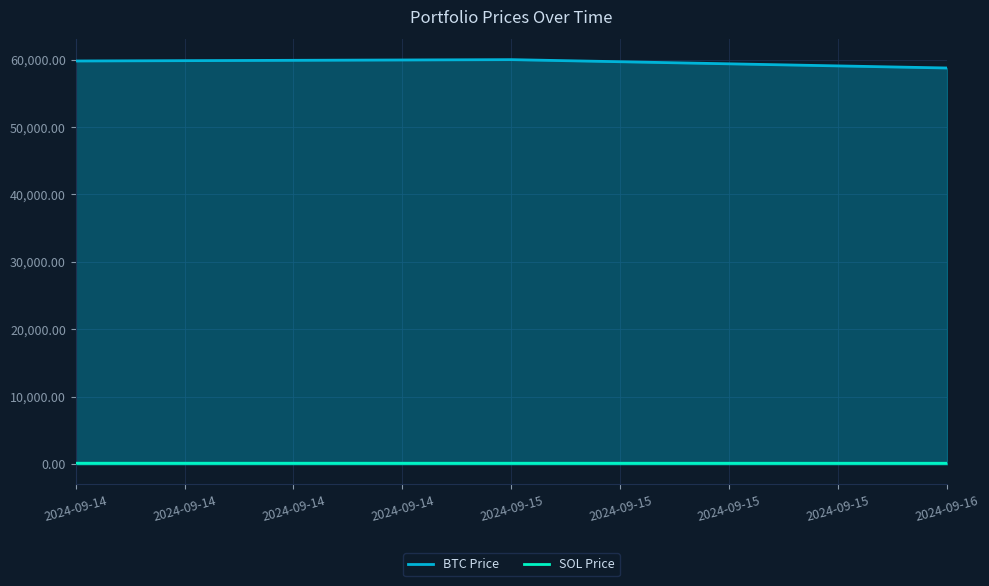

True or false: BTC Price has a value of 91402.5 at 2024-09-14.

False